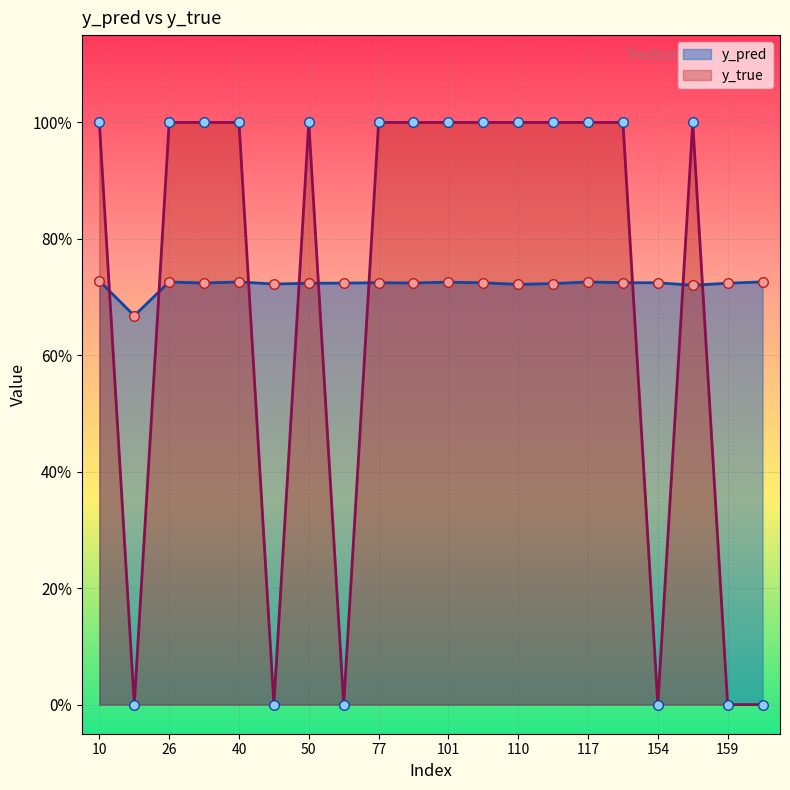

Which series has the largest Y range (max minus min)?

y_true